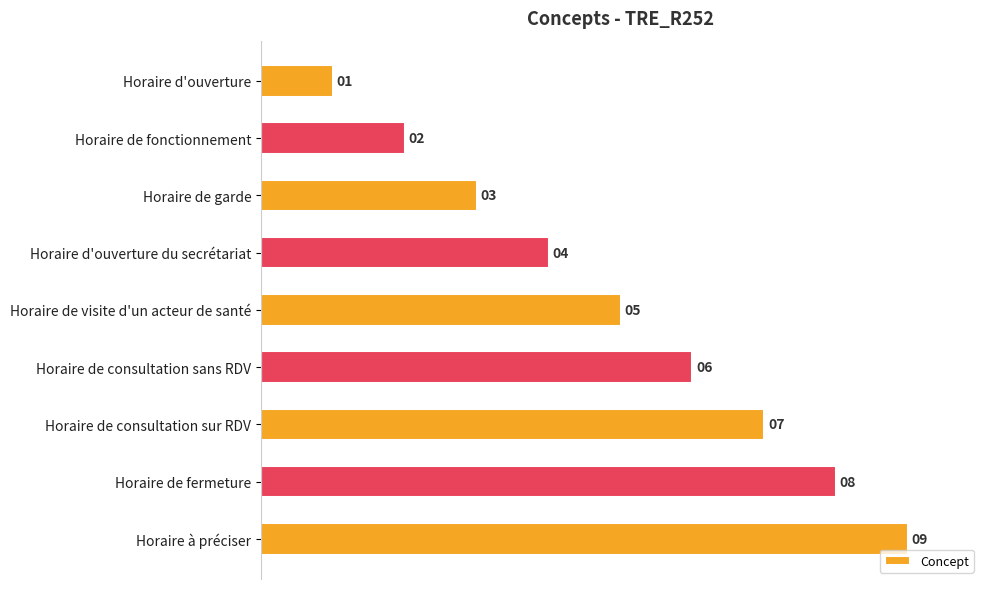

Count the values in the range 3 to 7.

5